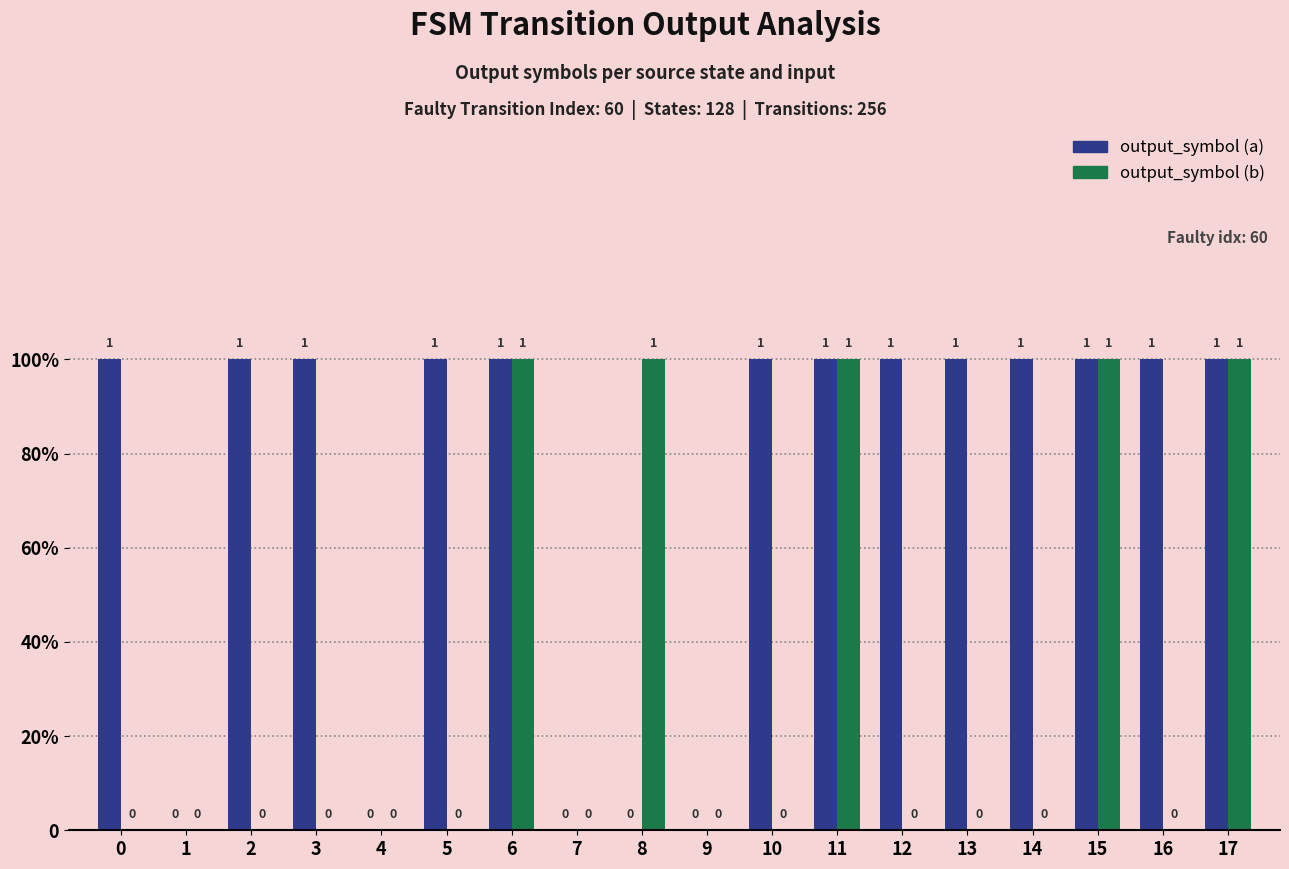

Are the bars horizontal?

No